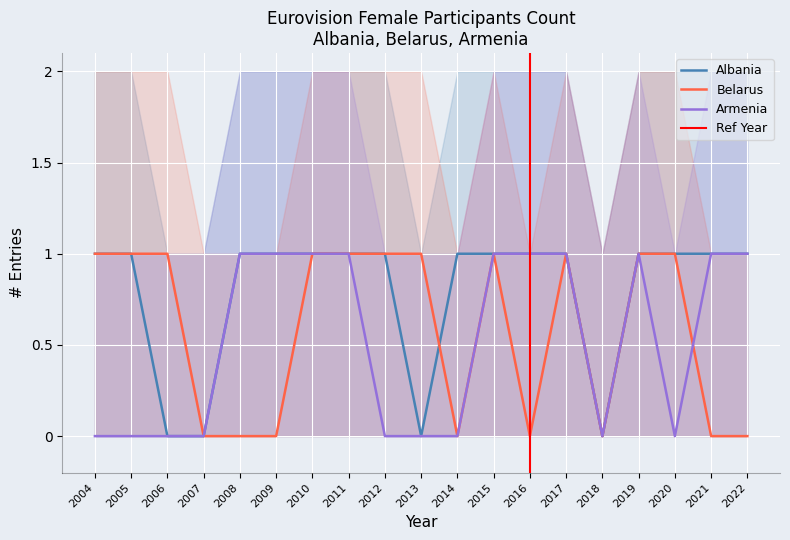

What is the highest value of the Armenia series?

1